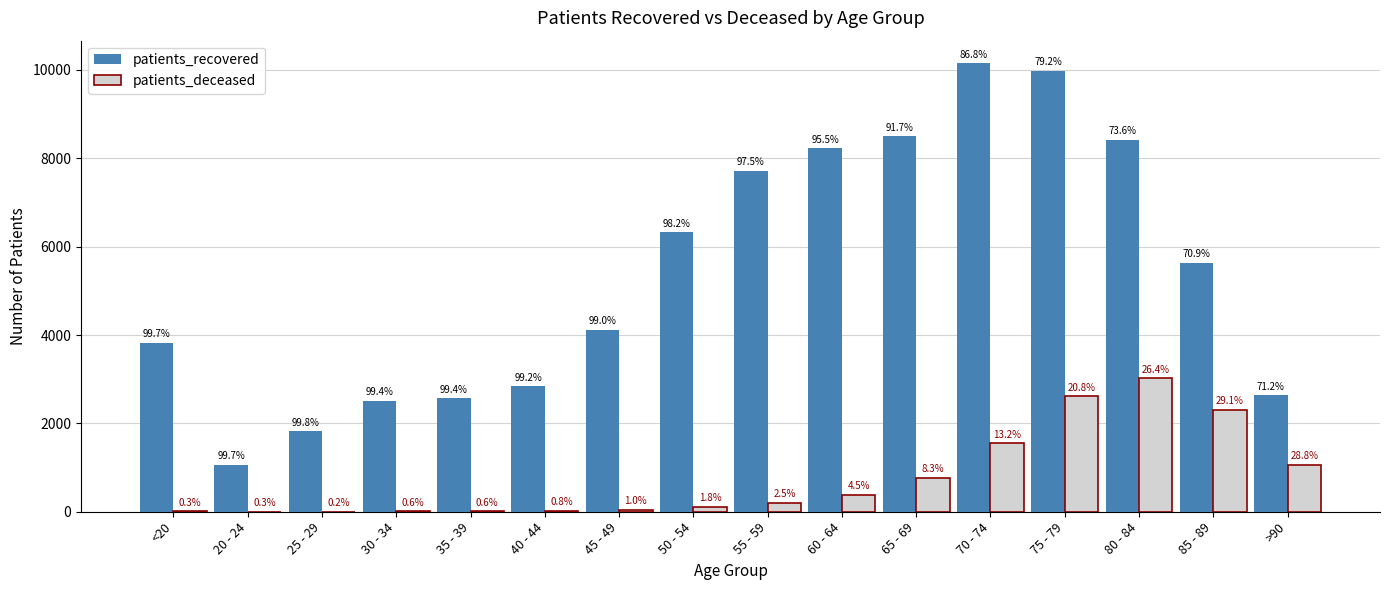

Are the bars horizontal?

No